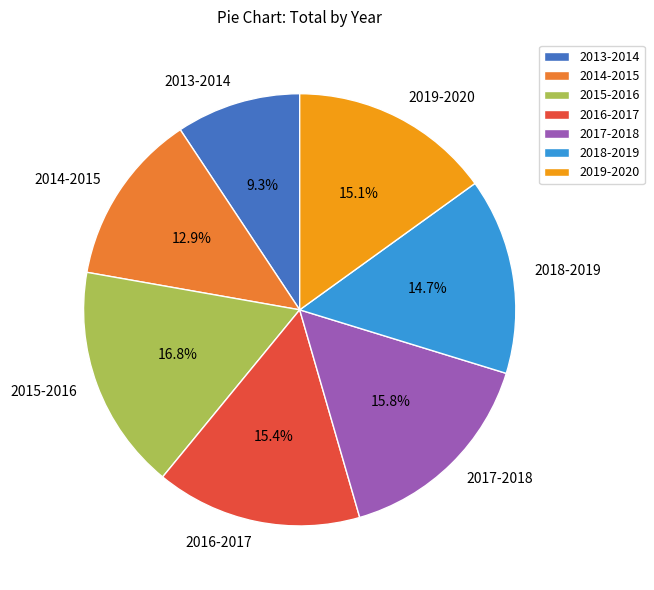

To the nearest percent, what is the average slice percentage?

14%